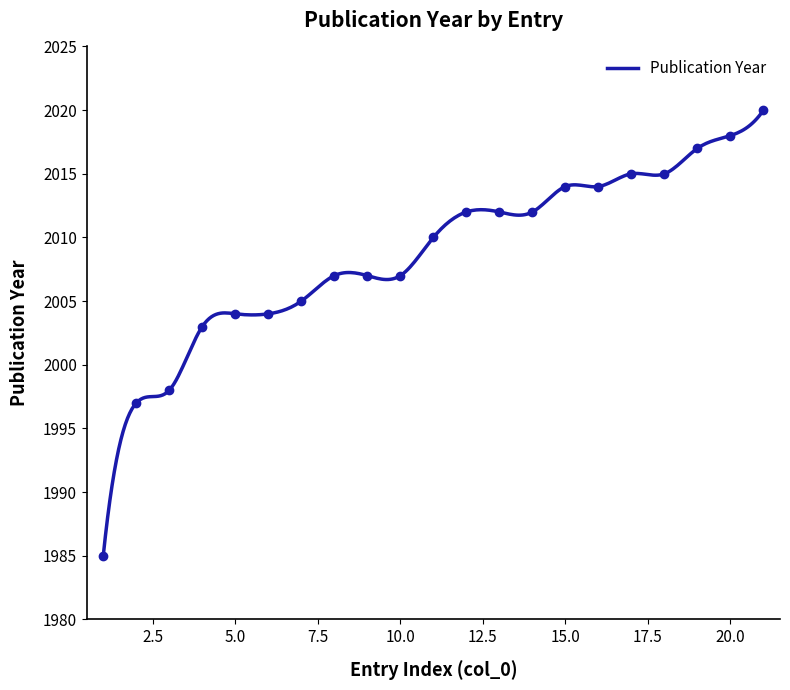

What is the value of the 9th point from the left?

2007